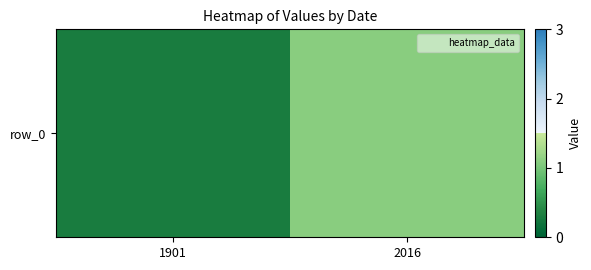

What is the greatest value displayed?

1.1